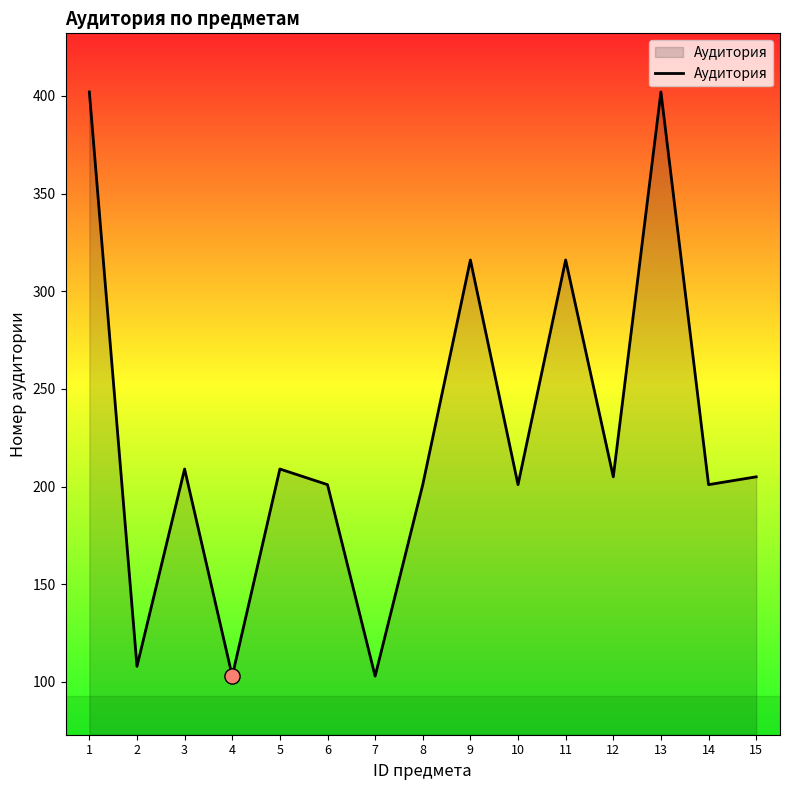

Which has a higher value, 12 or 5?

5